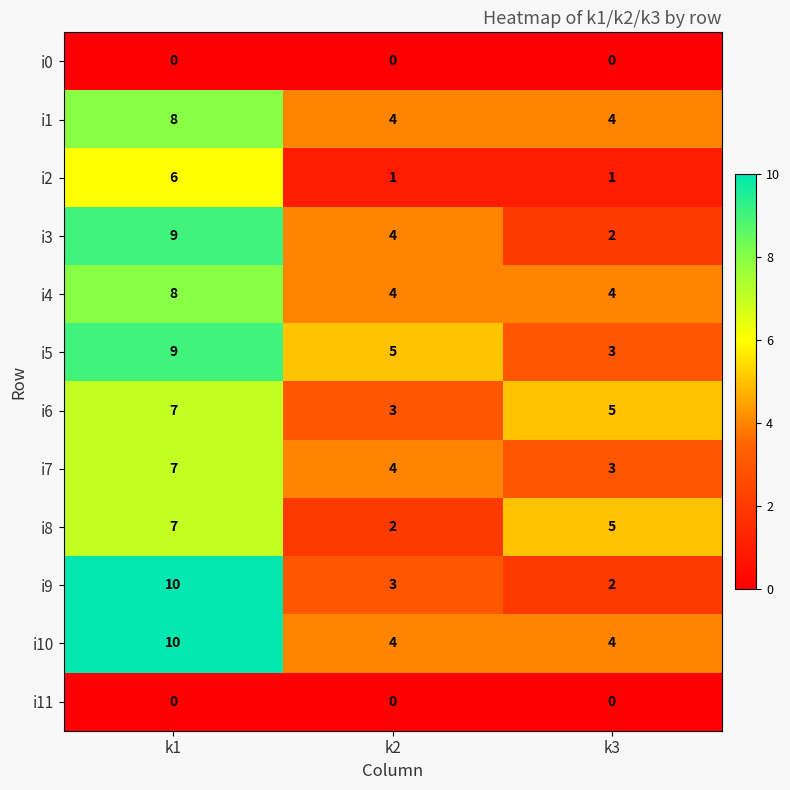

What is the difference between the highest and lowest values at k3?

5